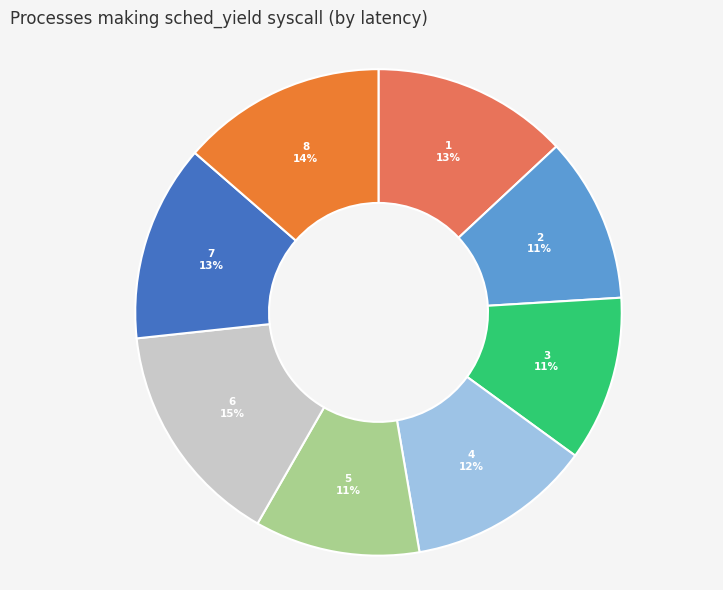

Do 8 and 6 together represent more than half of the pie?

No